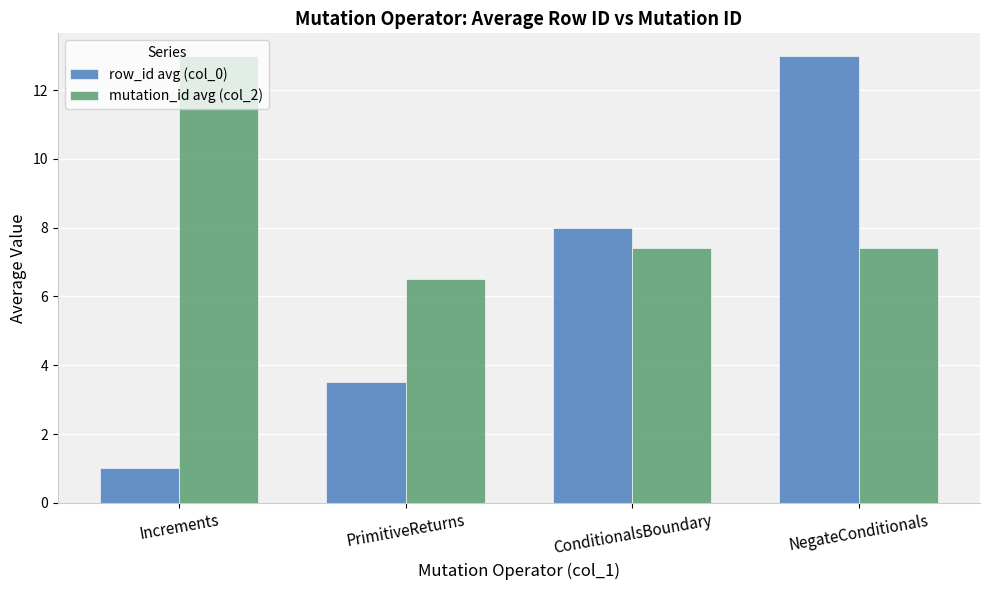

What is the label of the 2nd bar from the left?

PrimitiveReturns